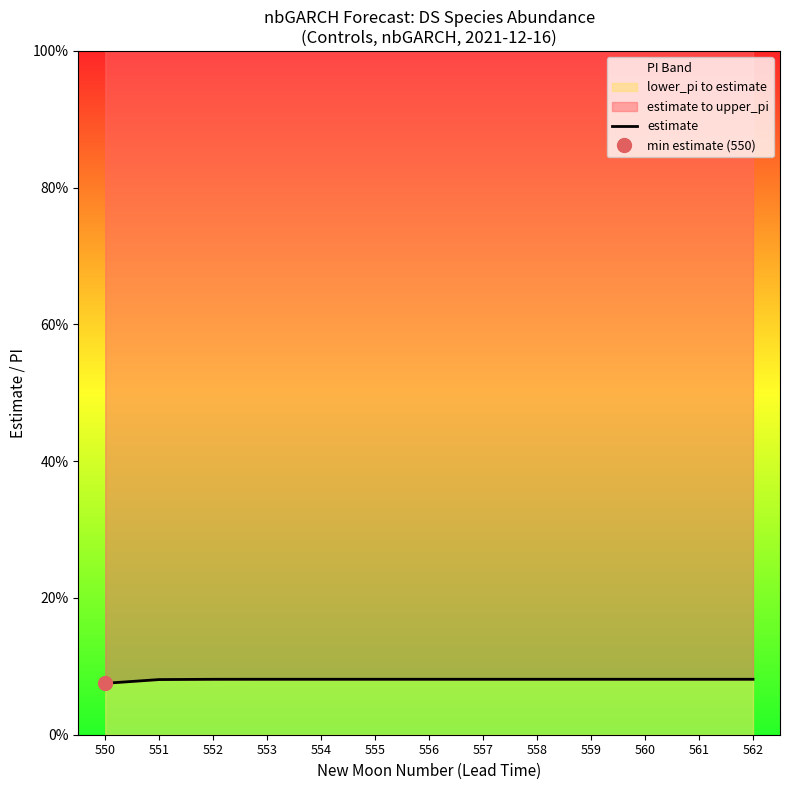

What is the greatest value displayed?

0.1